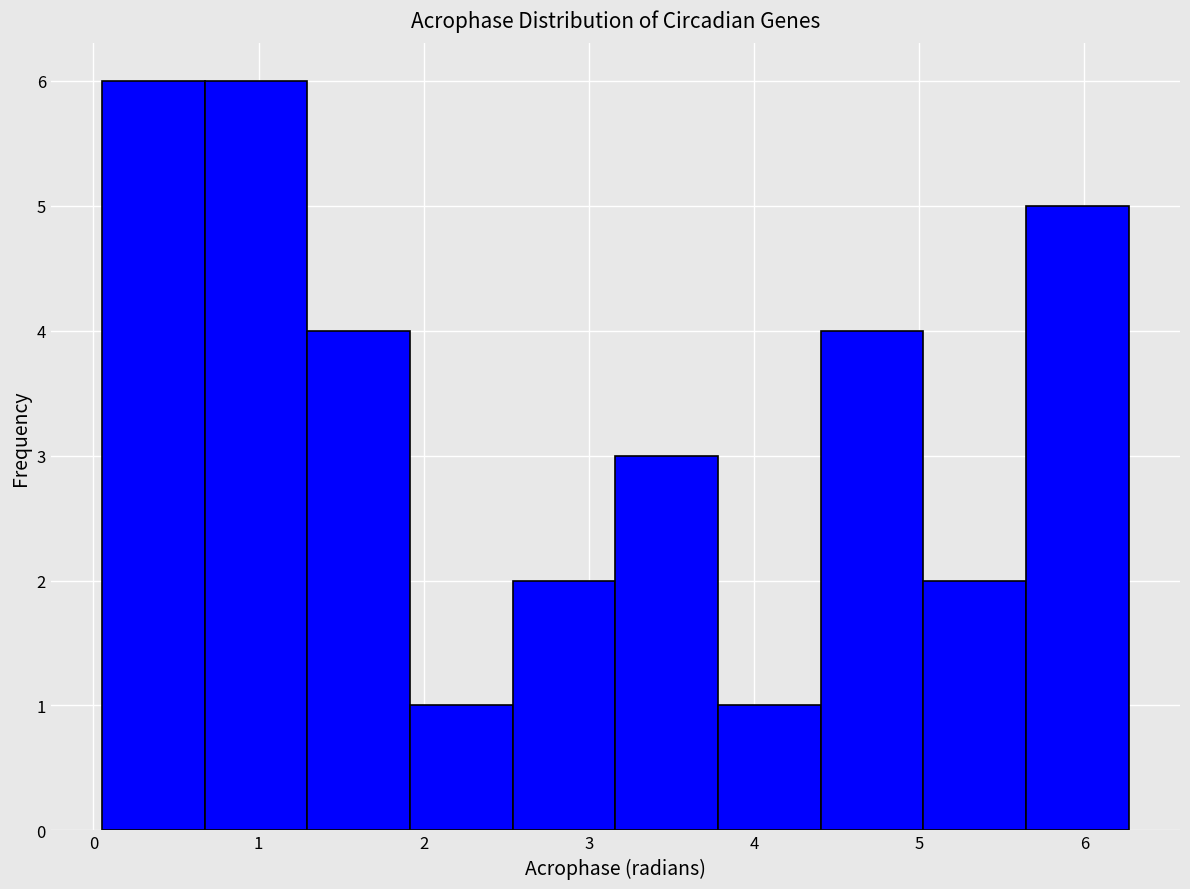

How tall is the bar that spans 5.0 to 5.6 on the x-axis? Neither the bar edges nor the heights are printed on the chart, so give them approximately, as read against the axes.

2